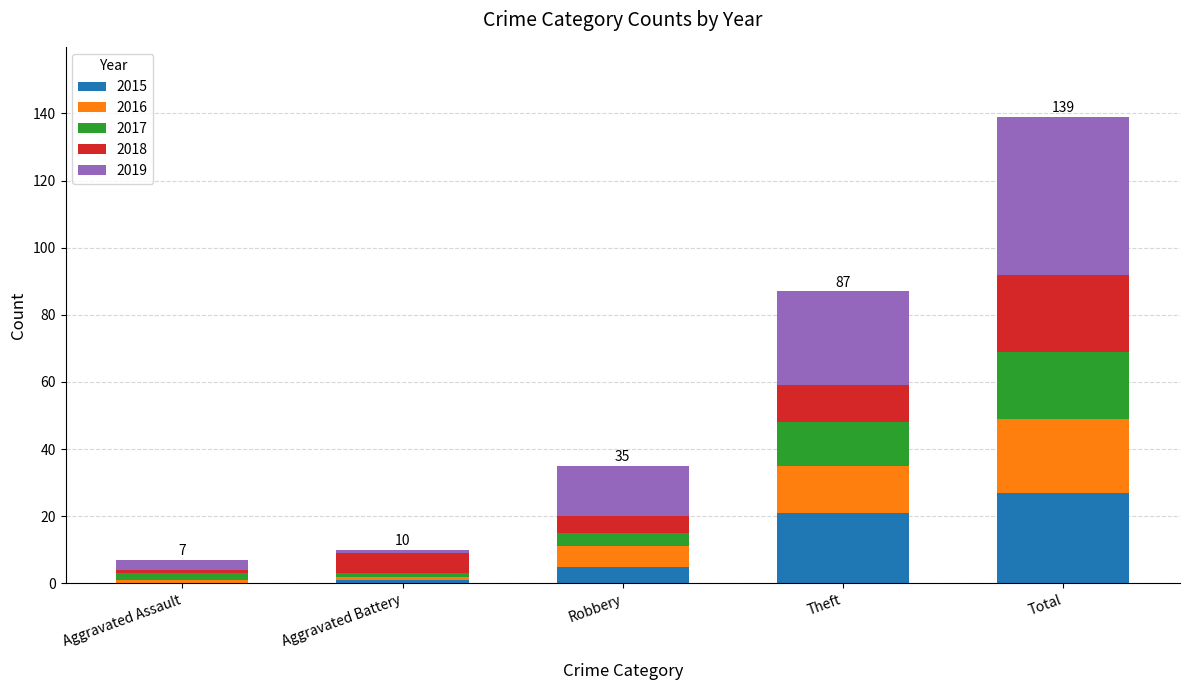

True or false: 2015 has a value of 27 at Total.

True